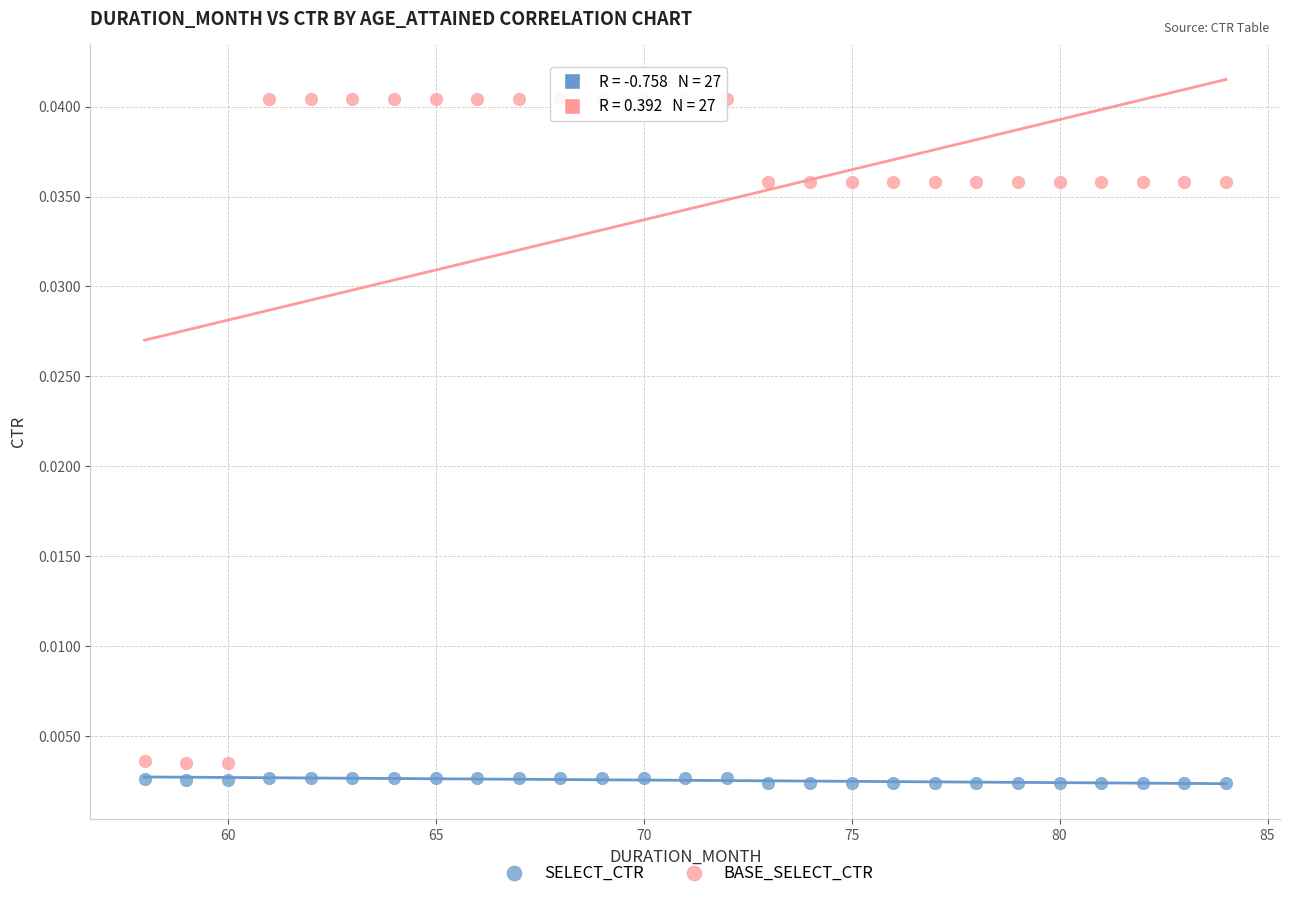

Which series reaches the maximum Y coordinate?

BASE_SELECT_CTR